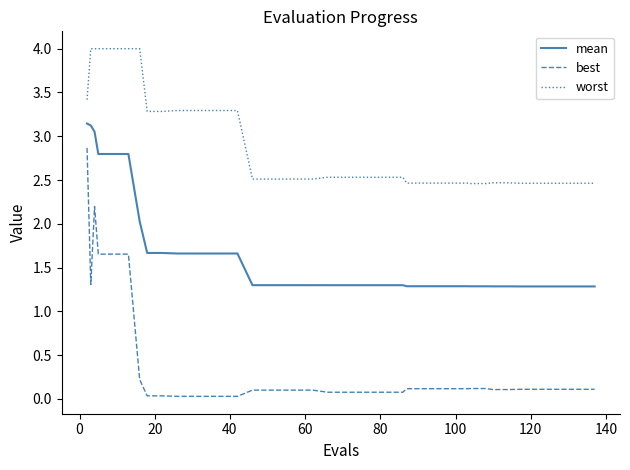

True or false: mean and best intersect in this chart.

False